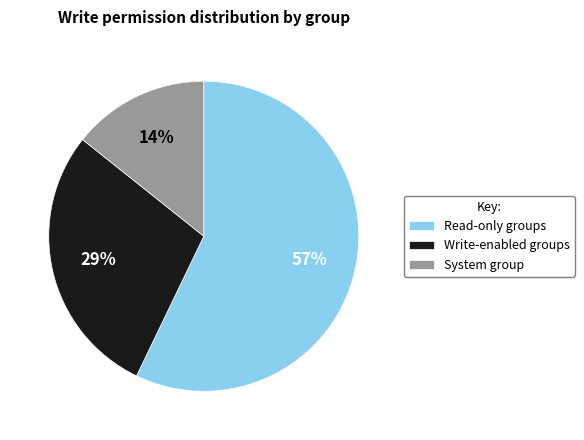

Is the sum of System group and Read-only groups greater than half?

Yes